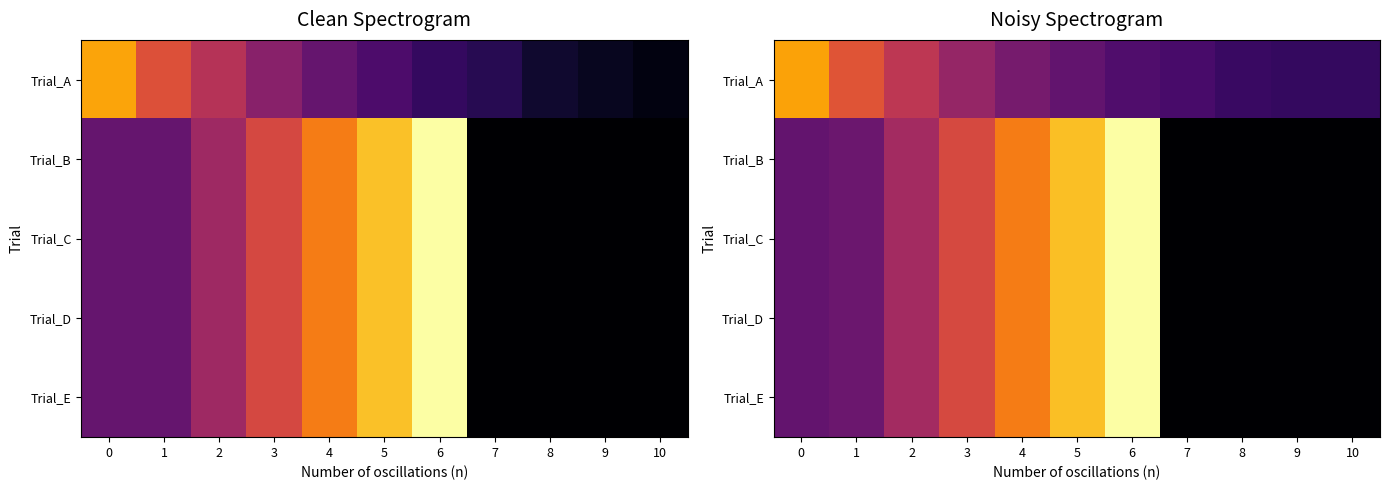

Rank the series at 9 from highest to lowest value.

Trial_A, Trial_B, Trial_C, Trial_D, Trial_E